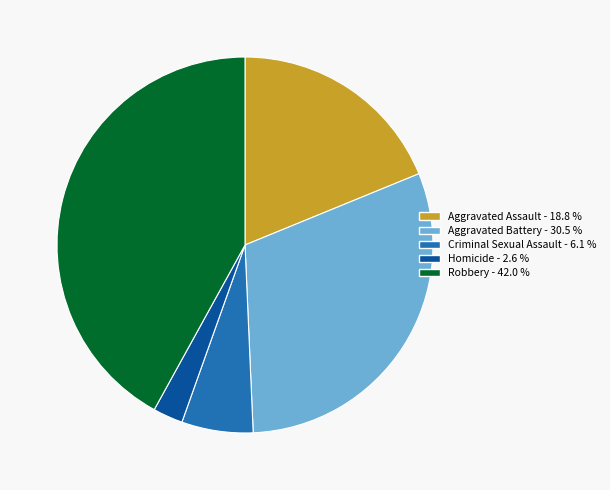

Rank the categories by value from lowest to highest.

Homicide, Criminal Sexual Assault, Aggravated Assault, Aggravated Battery, Robbery